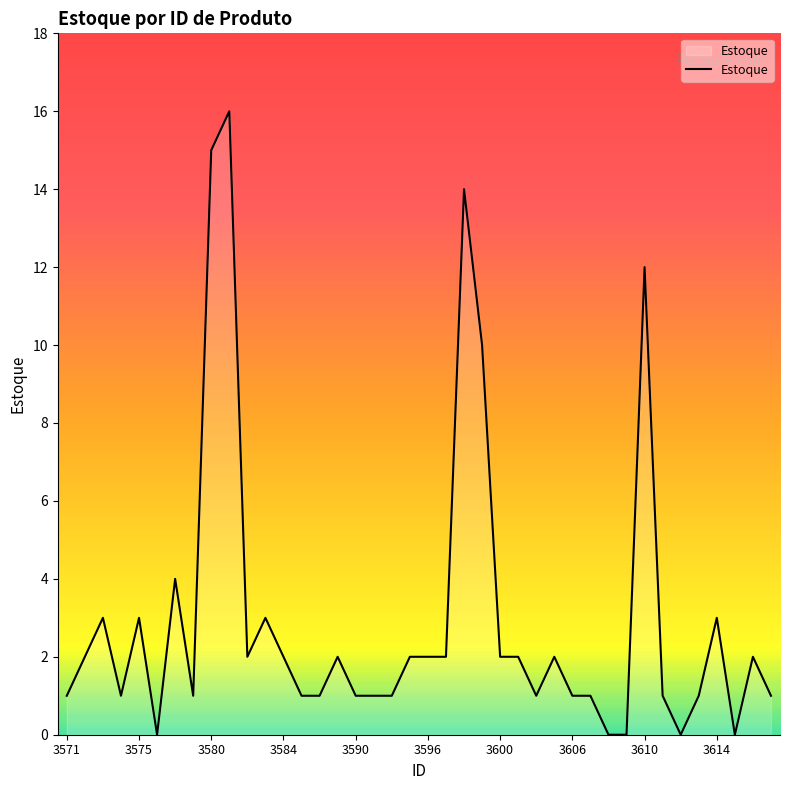

What is the difference between the maximum and minimum values?

16